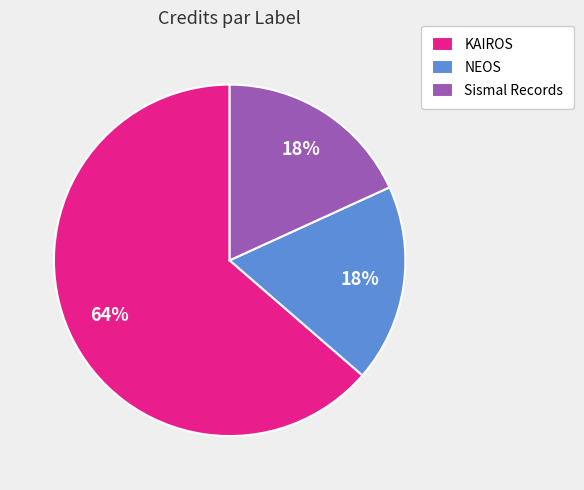

Which has a higher value, Sismal Records or KAIROS?

KAIROS